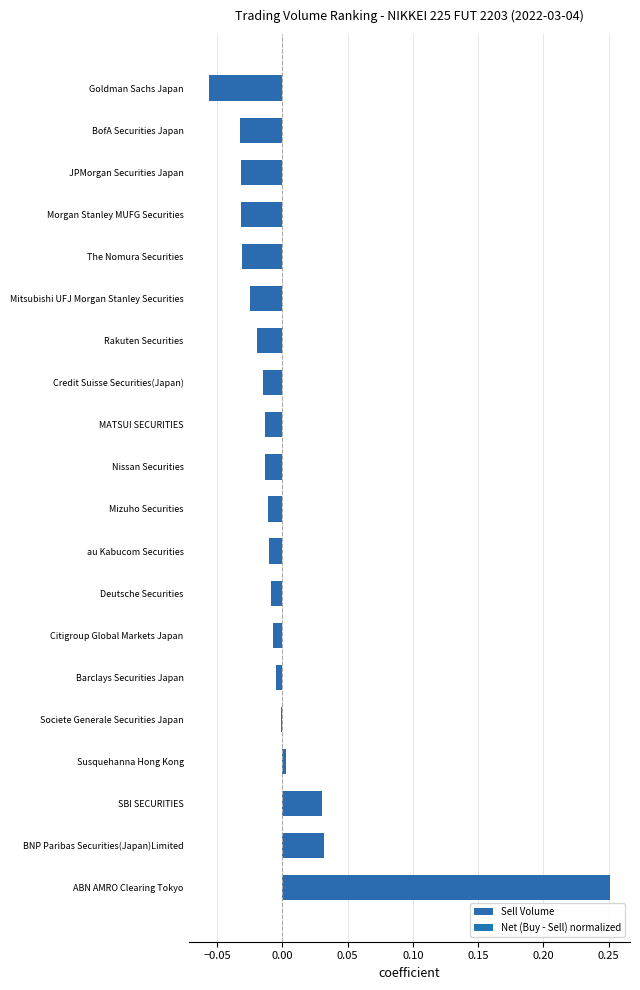

The chart shows a value of -0.0 at au Kabucom Securities. True or false?

True